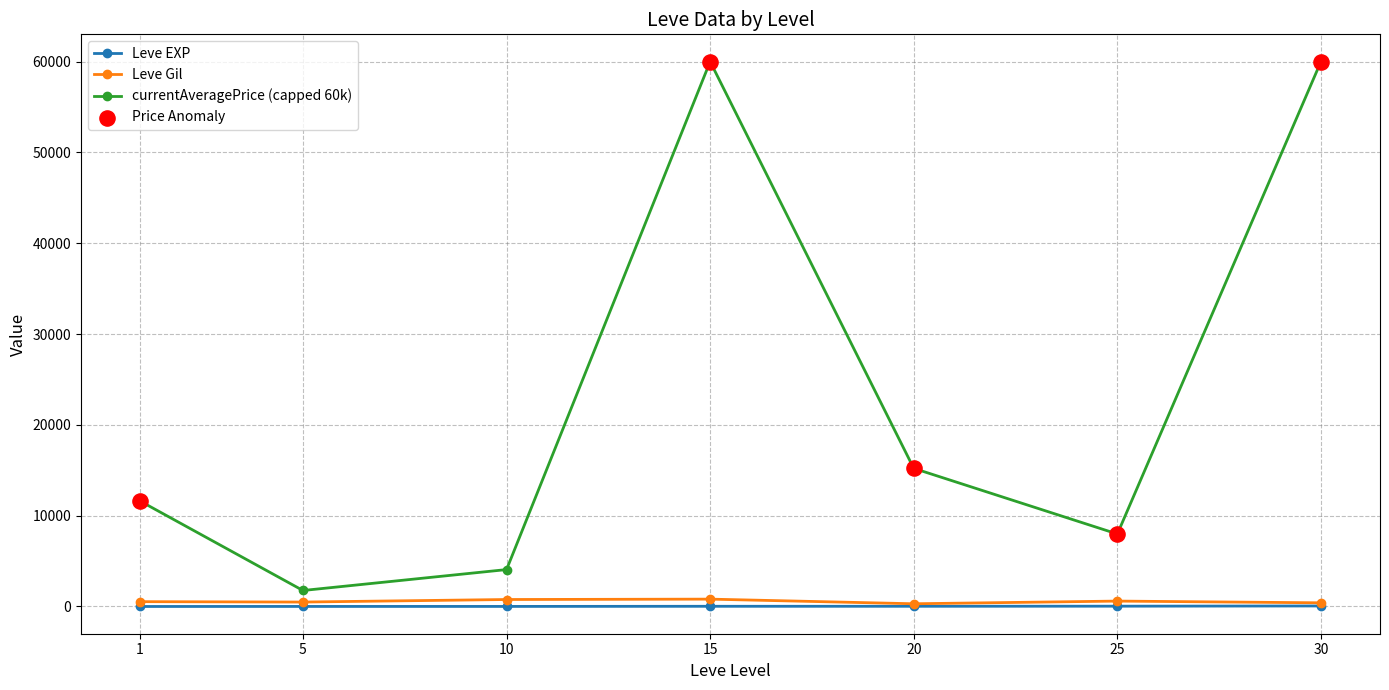

Which series has the widest spread of values?

currentAveragePrice (capped 60k)